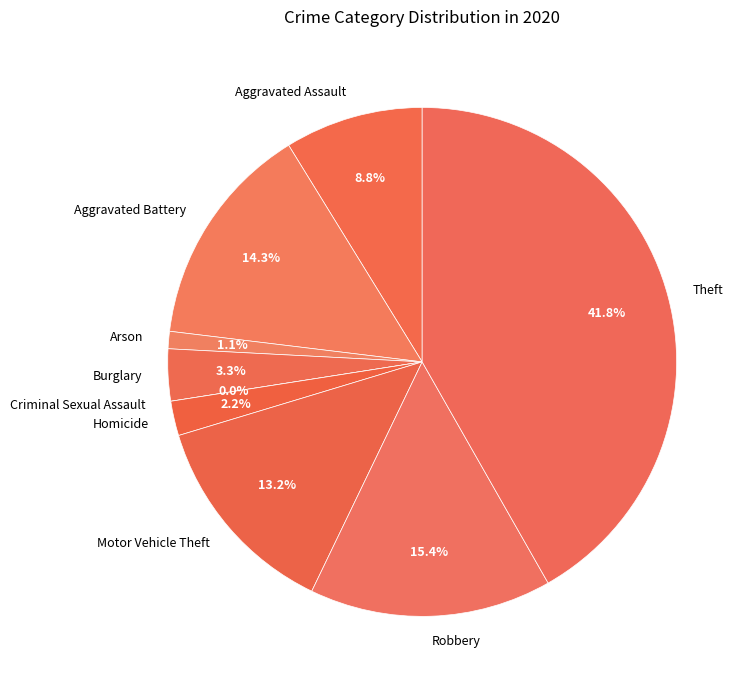

To the nearest percent, what is the combined percentage of Burglary and Theft?

45%